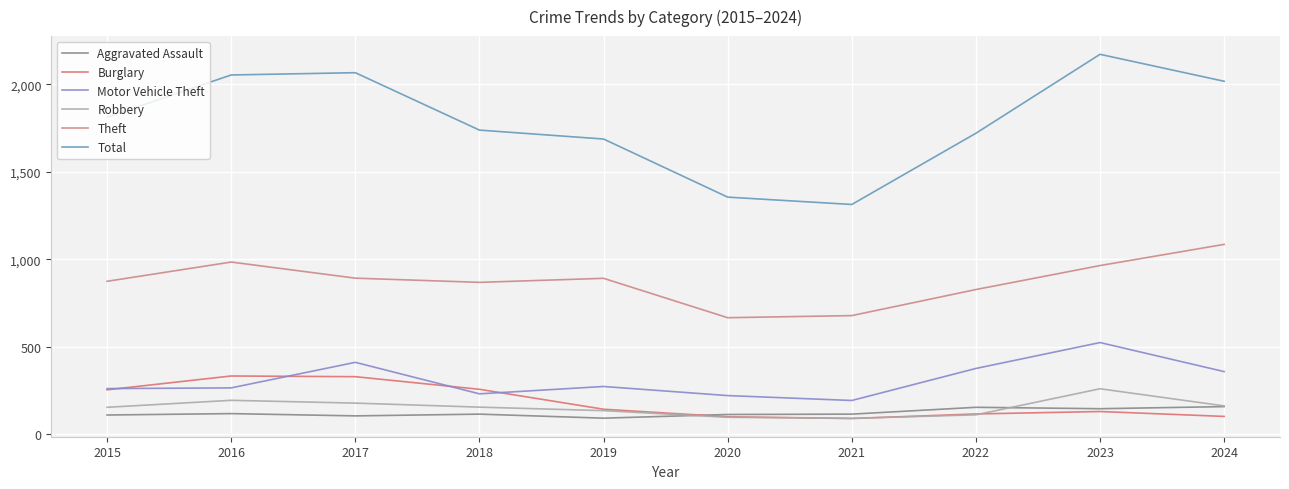

In Burglary, how many points are higher than both neighbors (excluding endpoints)?

2